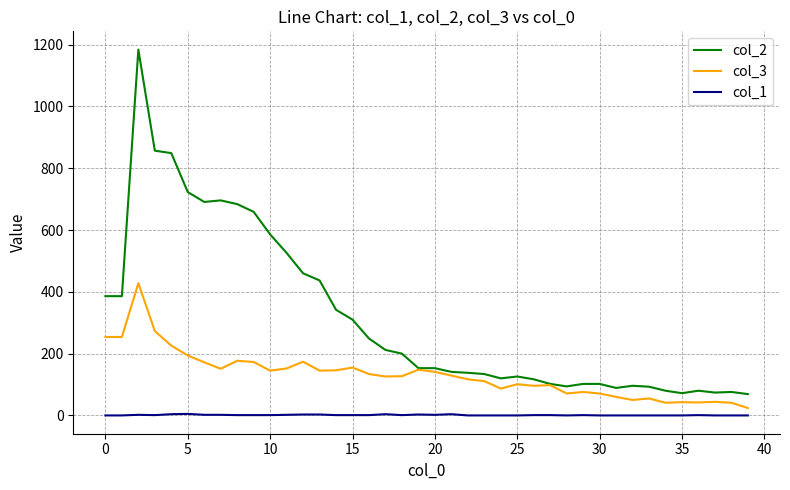

Rank the series by their maximum value, from highest to lowest.

col_2, col_3, col_1